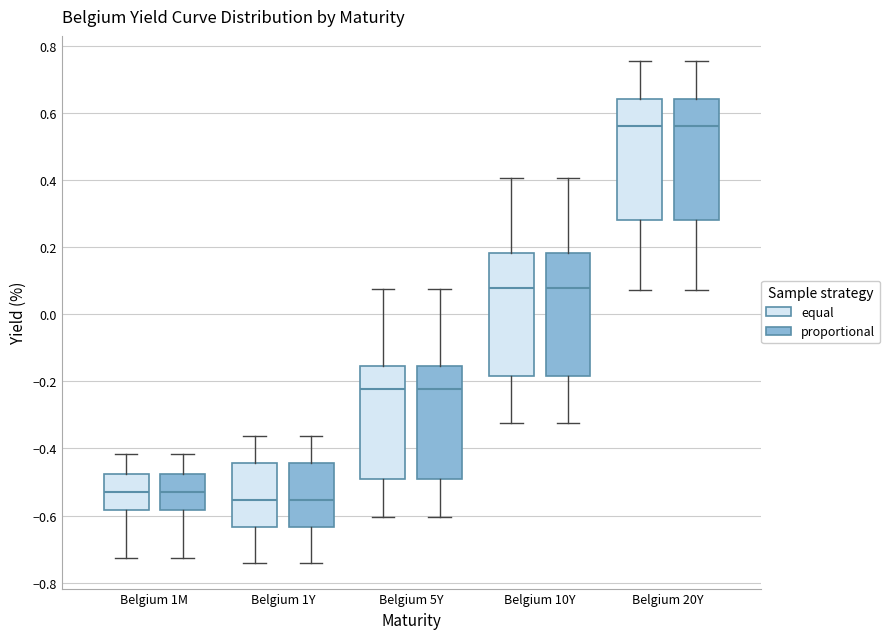

Reading left to right, read every box against the y-axis: the position of its median line, the range the box covers, and the ends of its whiskers. The values are not printed on the chart, so give them approximately, as read against the axis.

Belgium 1M (equal): median -0.54, box -0.58 to -0.48, whiskers -0.72 to -0.42
Belgium 1M (proportional): median -0.54, box -0.58 to -0.48, whiskers -0.72 to -0.42
Belgium 1Y (equal): median -0.56, box -0.64 to -0.44, whiskers -0.74 to -0.36
Belgium 1Y (proportional): median -0.56, box -0.64 to -0.44, whiskers -0.74 to -0.36
Belgium 5Y (equal): median -0.22, box -0.50 to -0.16, whiskers -0.60 to 0.08
Belgium 5Y (proportional): median -0.22, box -0.50 to -0.16, whiskers -0.60 to 0.08
Belgium 10Y (equal): median 0.08, box -0.18 to 0.18, whiskers -0.32 to 0.40
Belgium 10Y (proportional): median 0.08, box -0.18 to 0.18, whiskers -0.32 to 0.40
Belgium 20Y (equal): median 0.56, box 0.28 to 0.64, whiskers 0.08 to 0.76
Belgium 20Y (proportional): median 0.56, box 0.28 to 0.64, whiskers 0.08 to 0.76